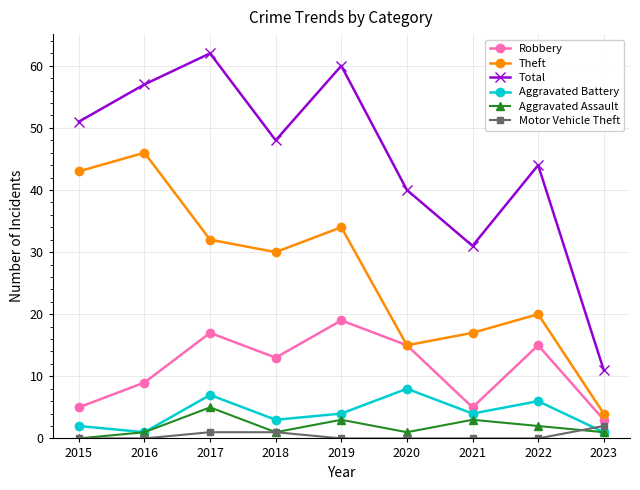

Count the Aggravated Assault values in the range 1 to 3.

7